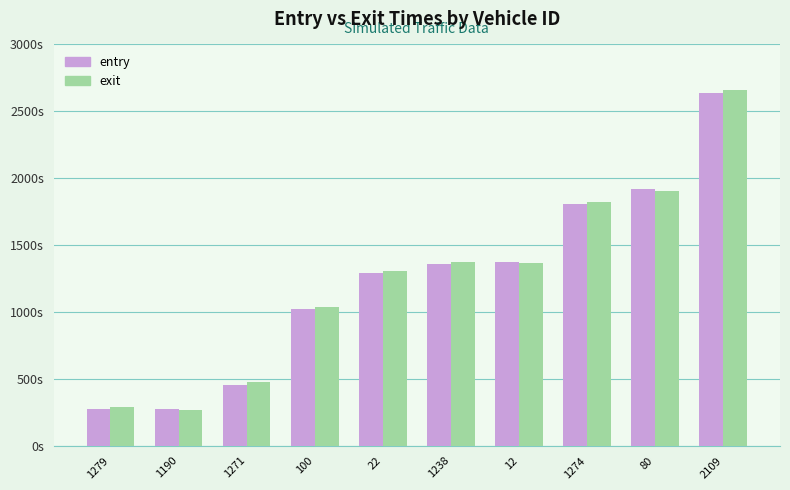

What is the sum of the entry values at 1279 and 1190?

550.5